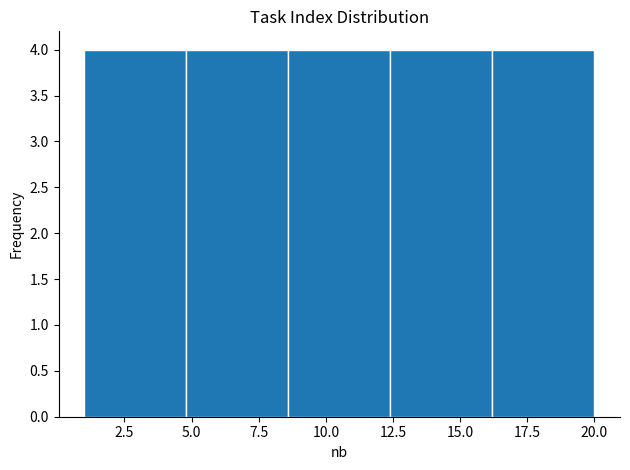

Reading left to right, transcribe this chart: for each bar, give the range it covers on the x-axis and its height. Neither the bar edges nor the heights are printed on the chart, so give them approximately, as read against the axes.

1.0 to 4.8: 4
4.8 to 8.6: 4
8.6 to 12.4: 4
12.4 to 16.2: 4
16.2 to 20.0: 4